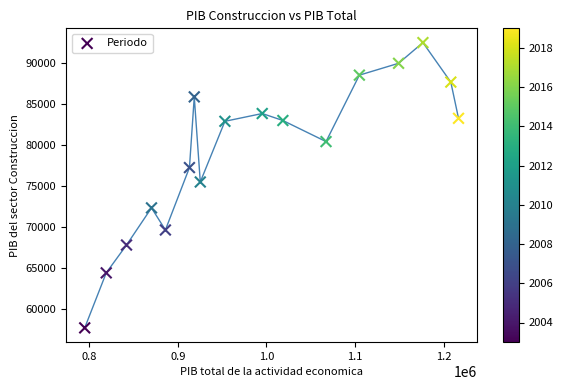

What is the range of X values (max minus min)?

421814.0